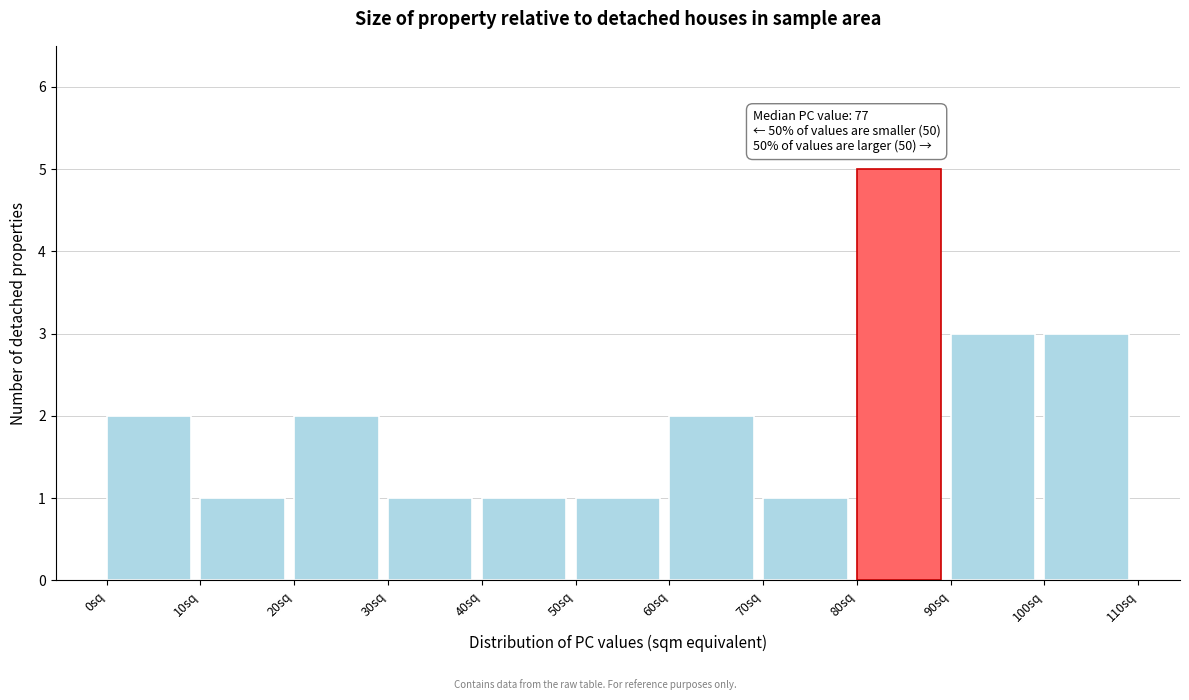

Which range on the x-axis has the tallest bar?

80 to 90